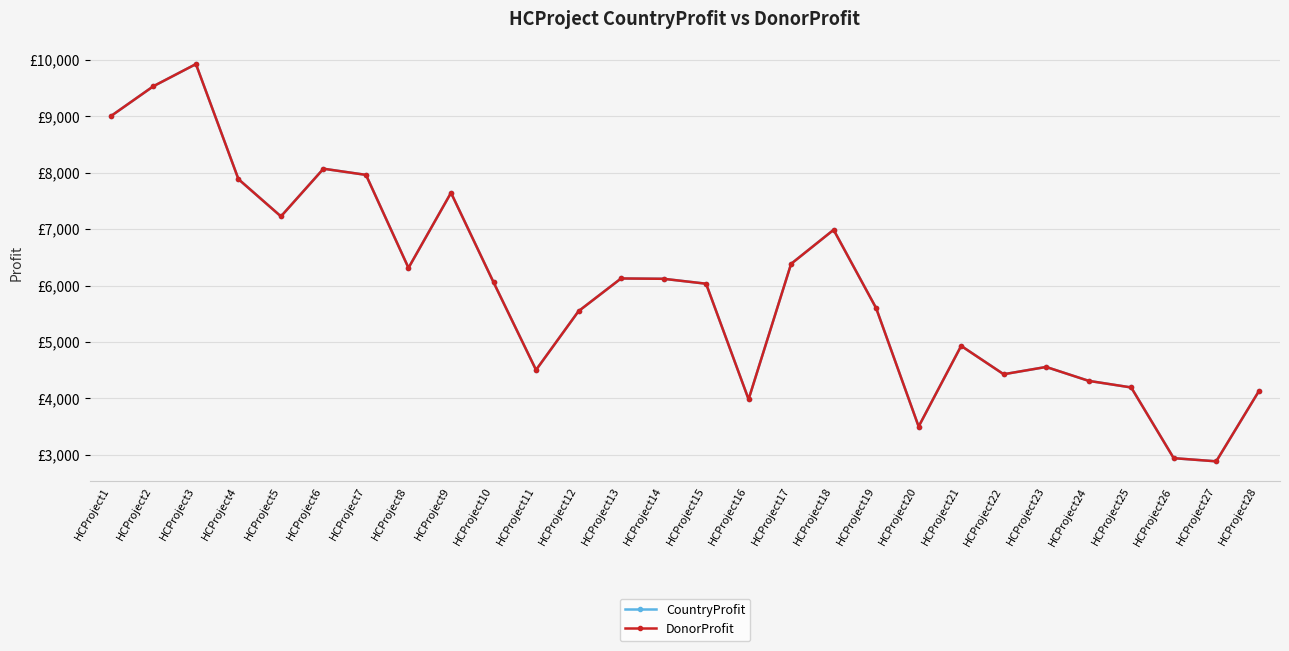

True or false: DonorProfit and CountryProfit cross at least once.

False